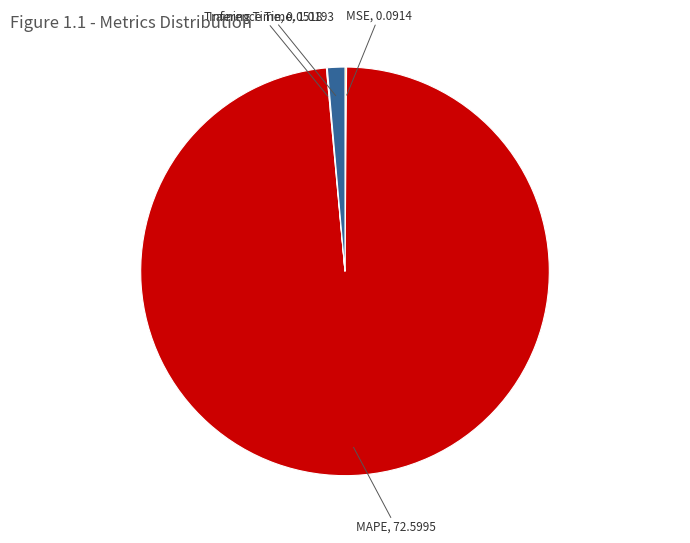

Which slice is the largest?

MAPE